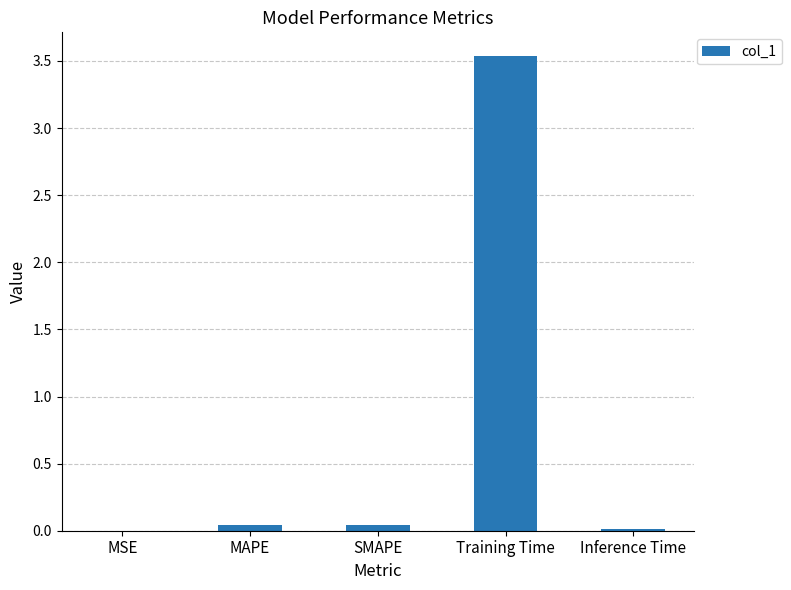

What is the maximum value shown in the chart?

3.5